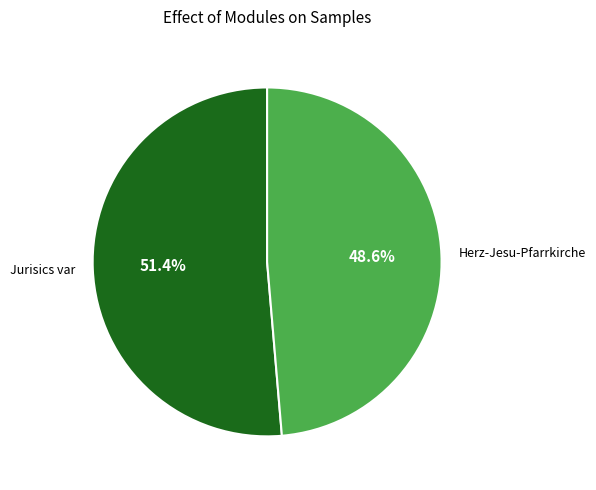

What percentage is the Herz-Jesu-Pfarrkirche slice, to the nearest percent?

49%